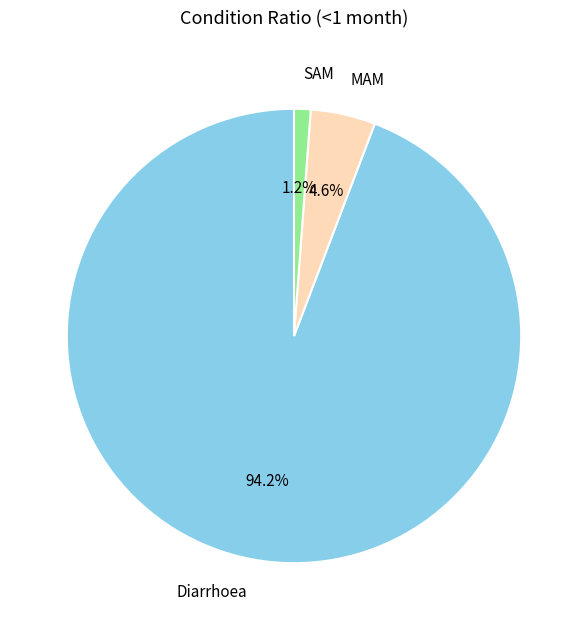

How much of the chart is everything except SAM?

98.8%